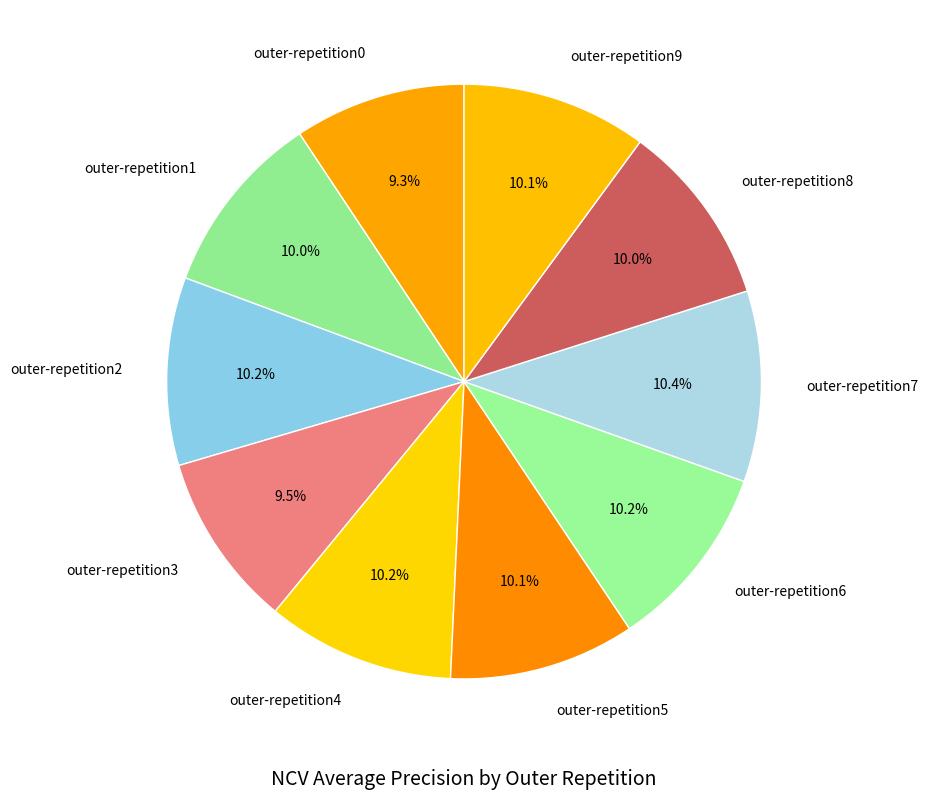

Does outer-repetition9 represent more than half of the total?

No